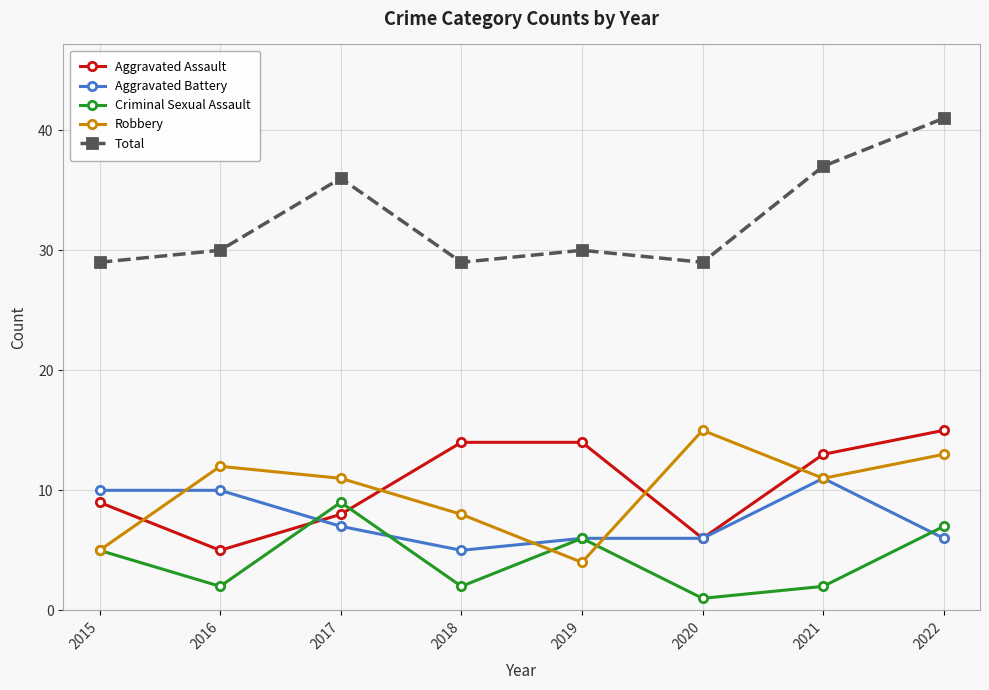

At which category does Total reach its first local valley?

2018